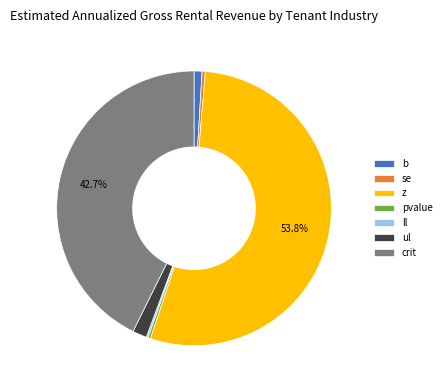

What is the majority slice?

z